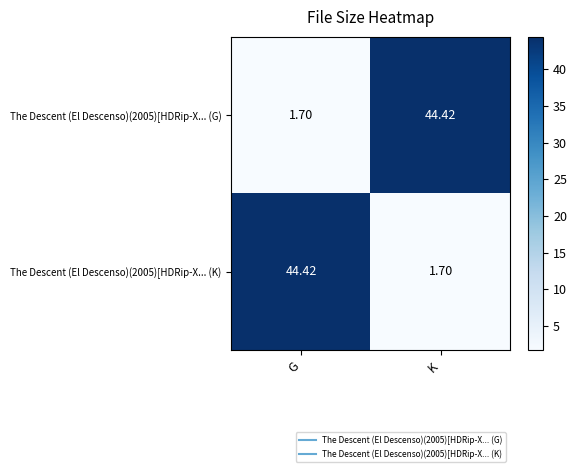

Where does the The Descent (El Descenso)(2005)[HDRip-X... (G) series first go above 44?

K